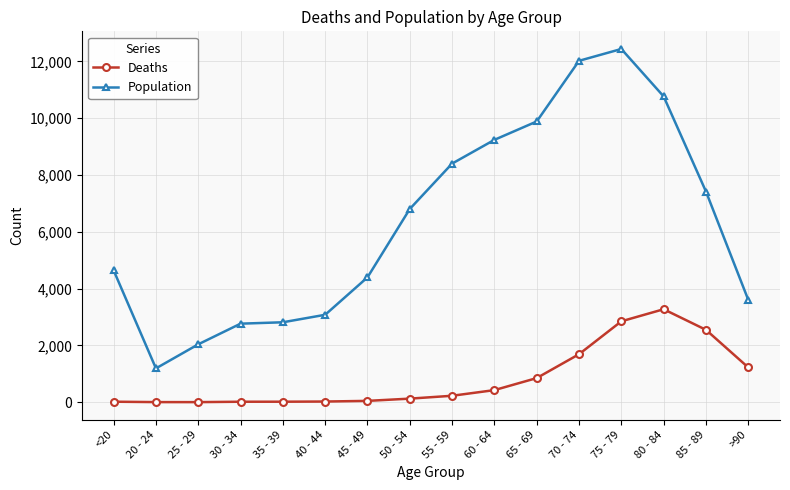

How many data points does each series have?

16